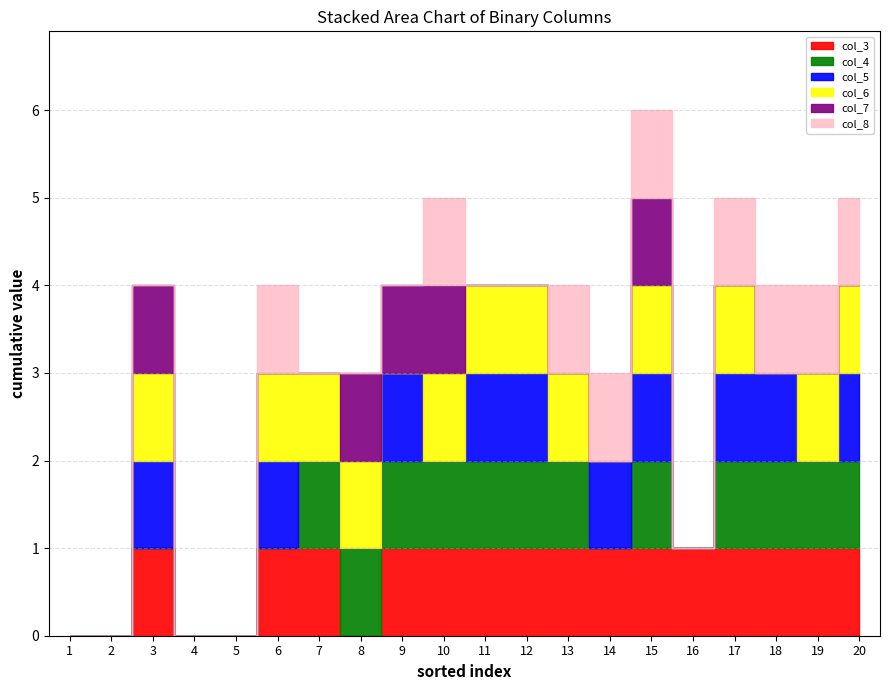

Count the col_4 values in the range 0 to 1.

20